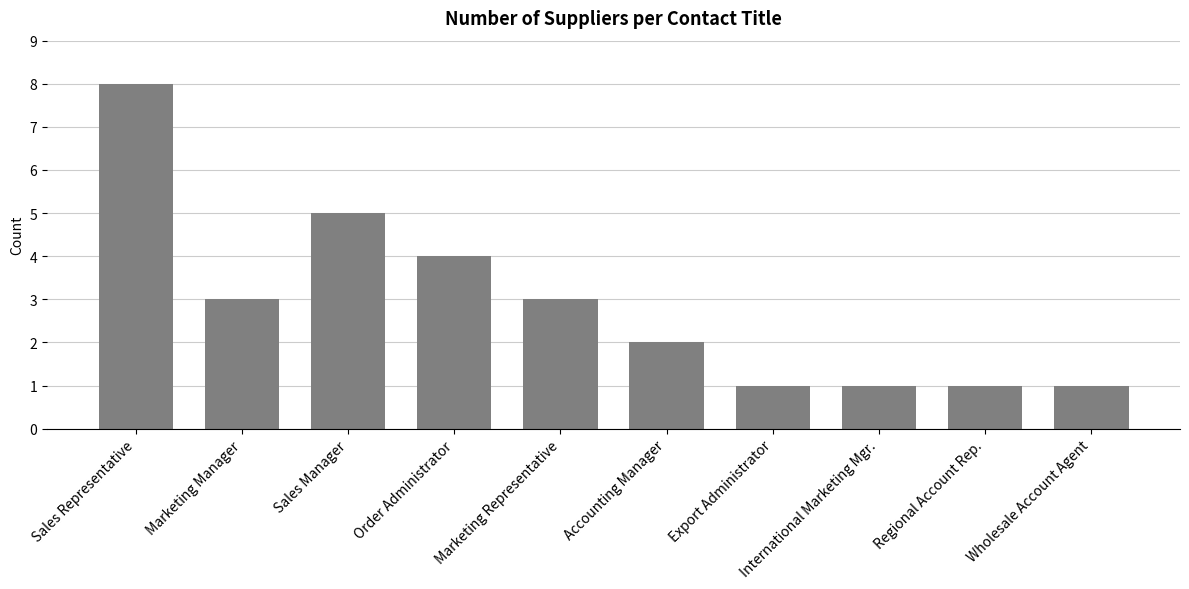

What is the maximum value shown in the chart?

8